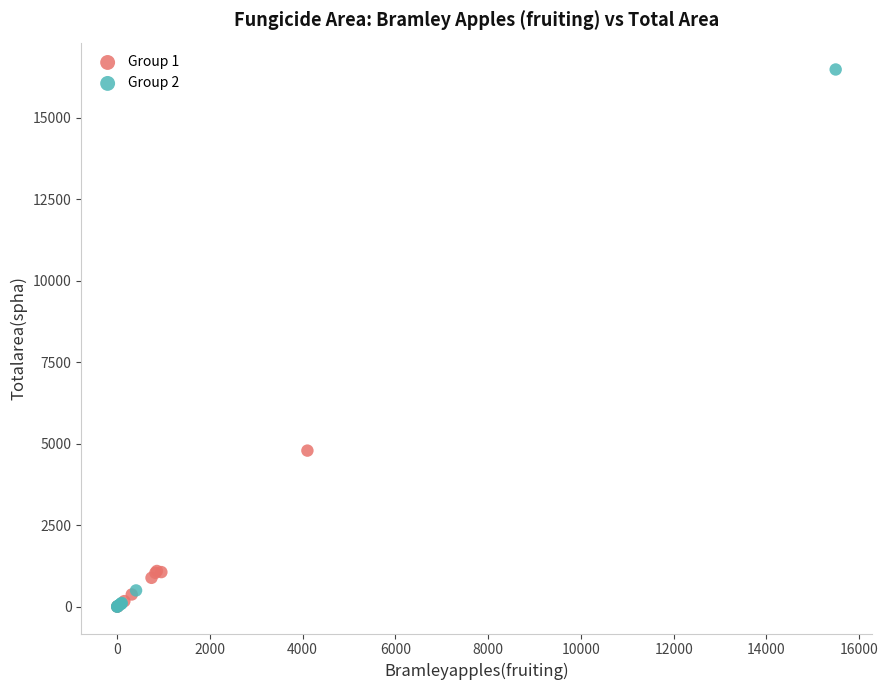

Which series contains the highest Y value?

Group 2